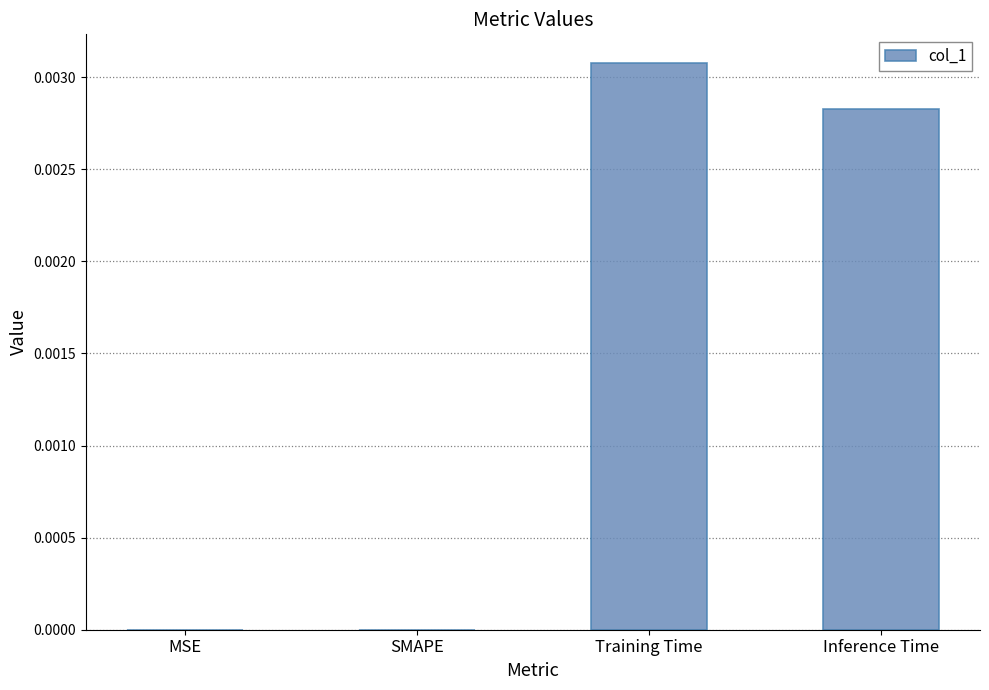

Are the bars grouped side by side (vs. stacked)?

No